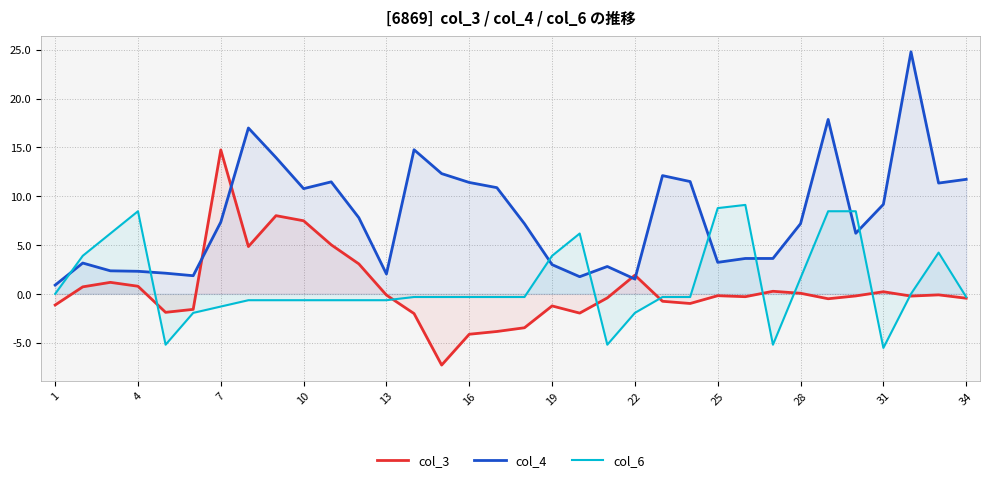

How many negative values does the col_6 series have?

21